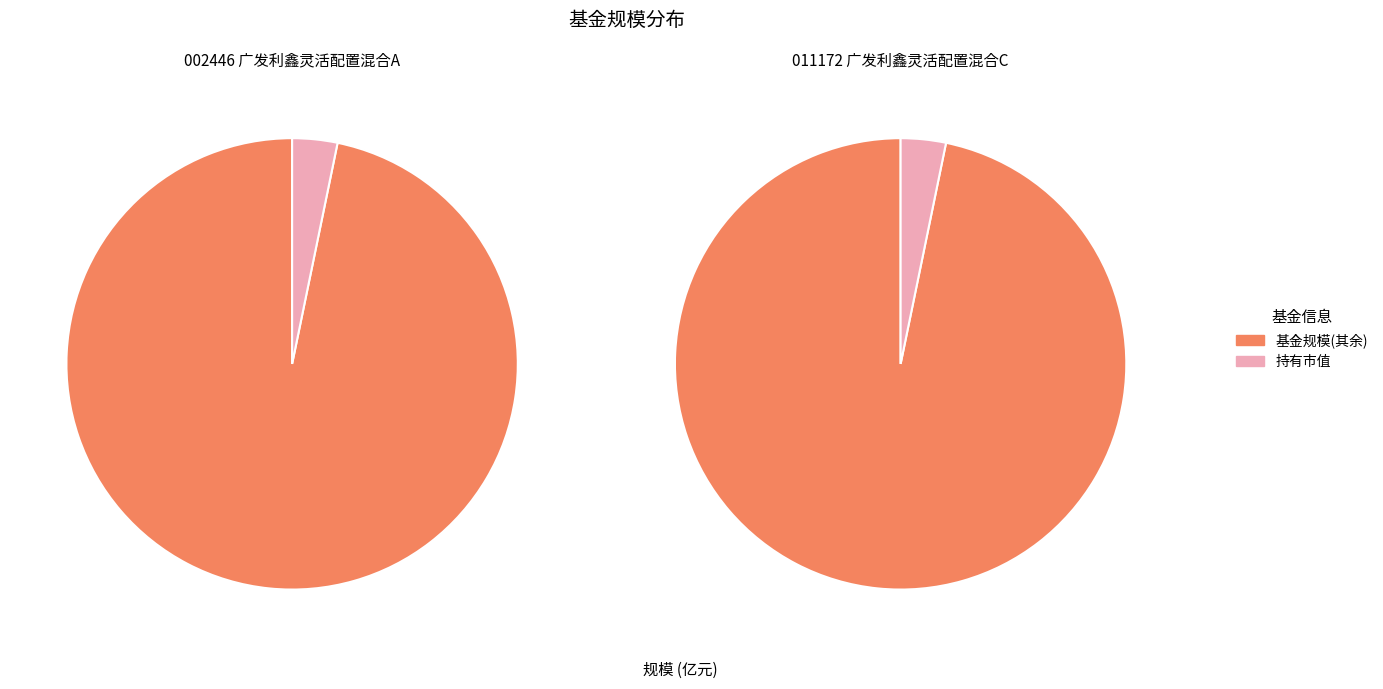

Does 广发利鑫灵活配置混合A represent more than half of the total?

Yes